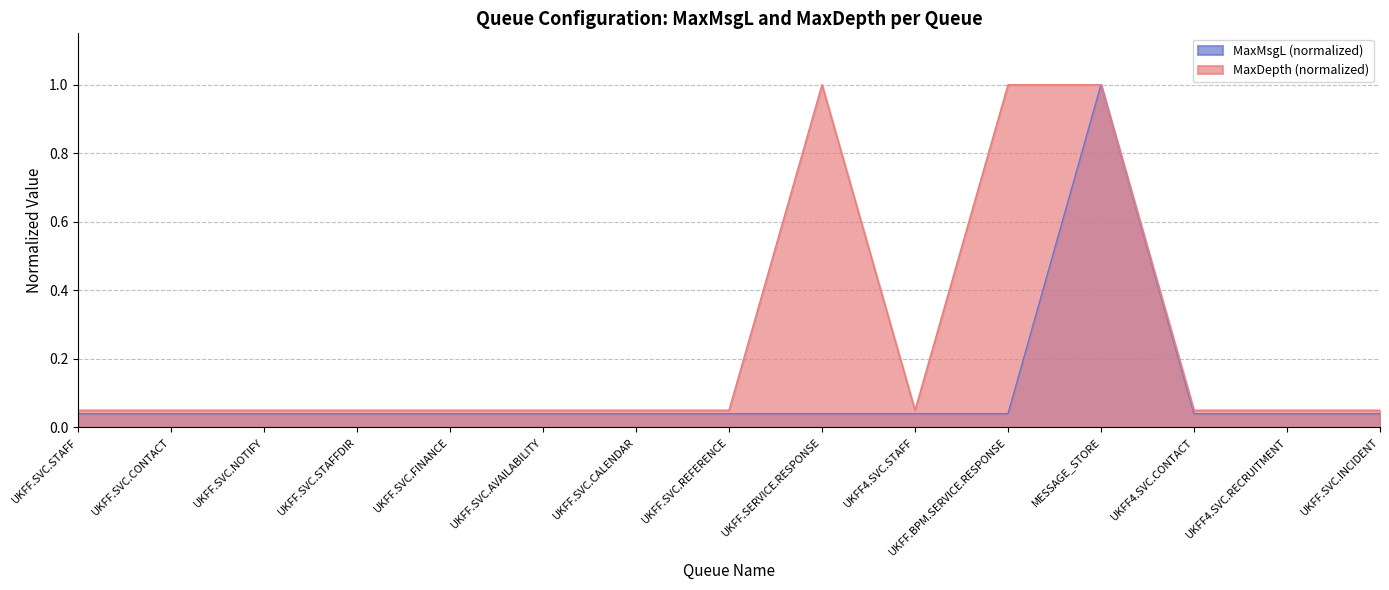

List the series in order of their peak value, lowest first.

MaxMsgL, MaxDepth